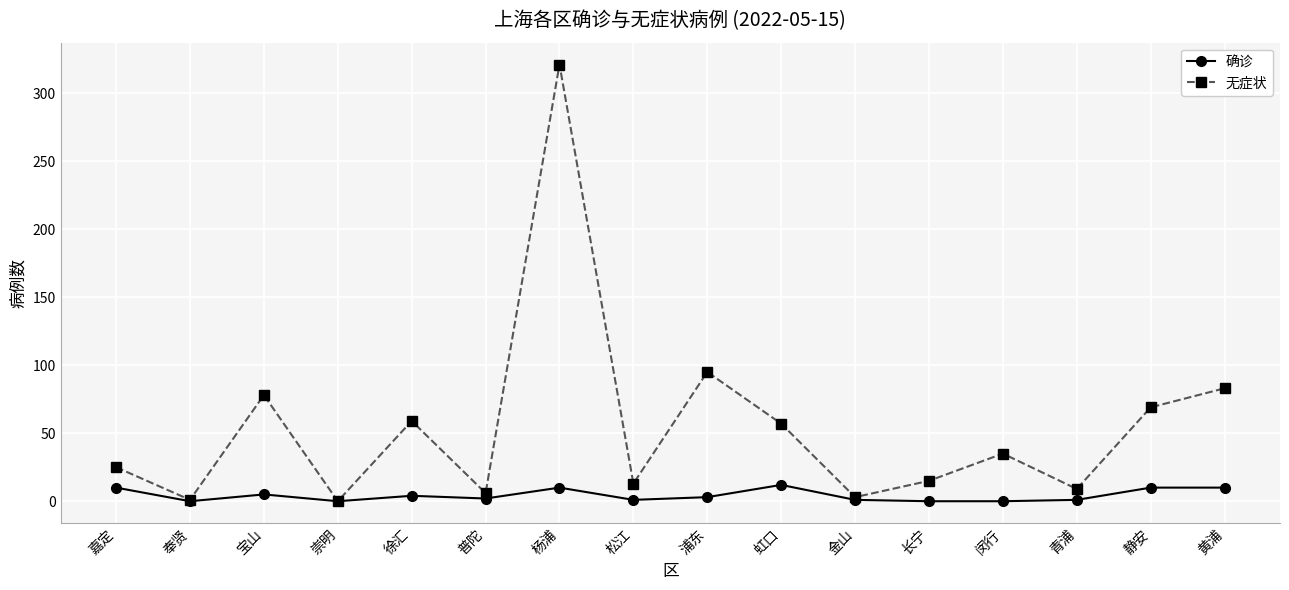

True or false: 确诊 has more than 2 interior local peaks.

True